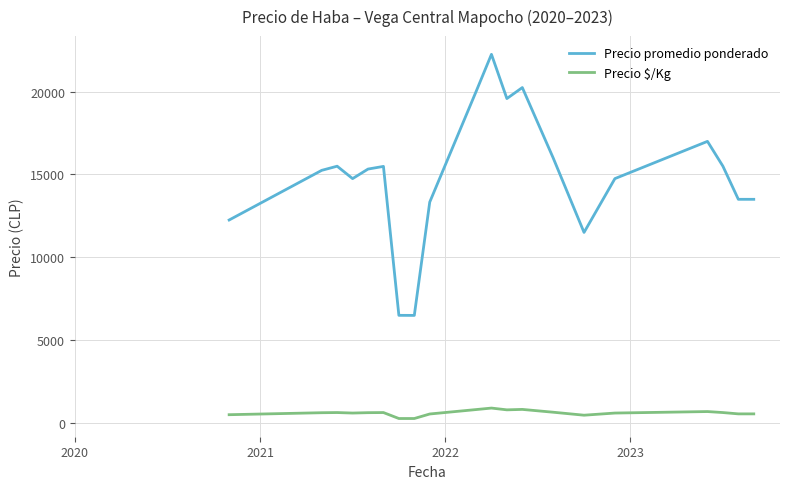

What is the maximum value shown in the chart?

22258.0